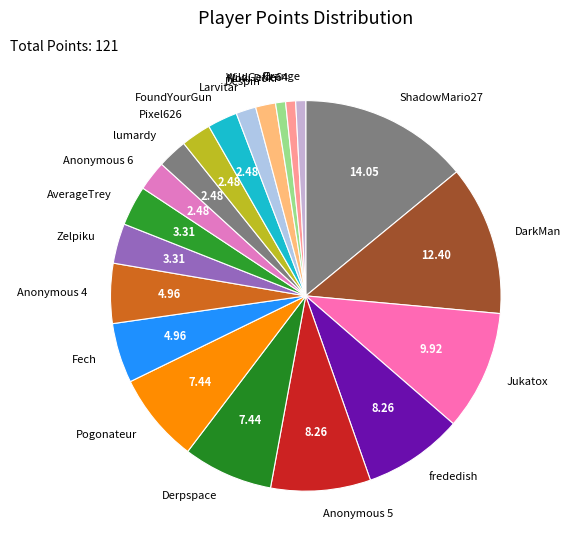

Is the sum of WildGeffe64 and Anonymous 4 greater than half?

No